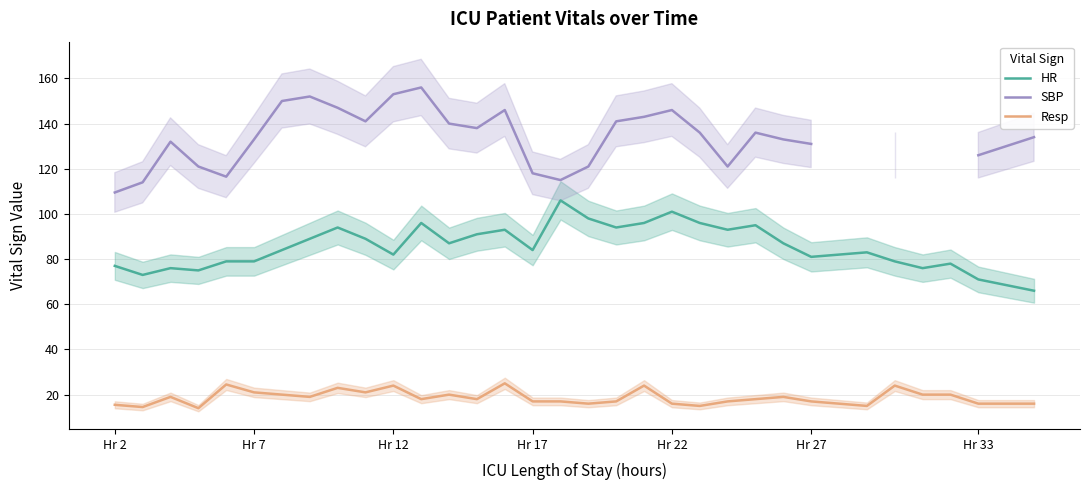

True or false: Resp and HR cross at least once.

False